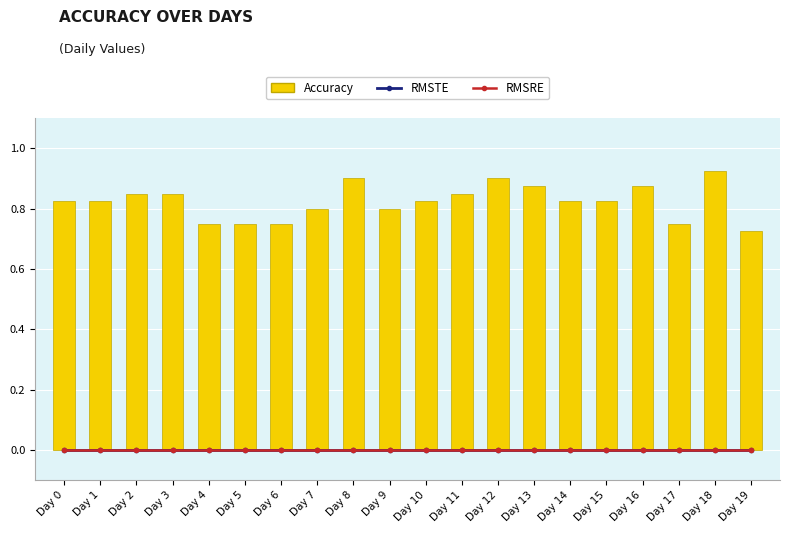

What are all the series names shown in the legend?

RMSTE, RMSRE, Accuracy